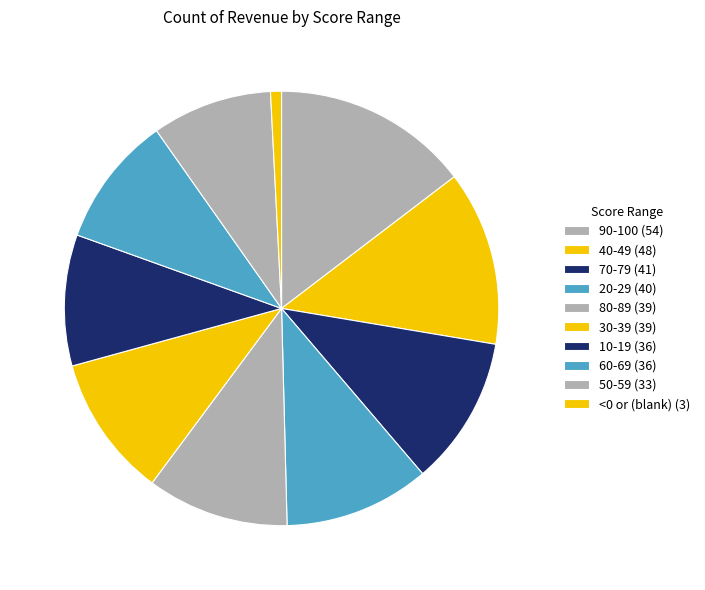

How many slices are in this pie chart?

10